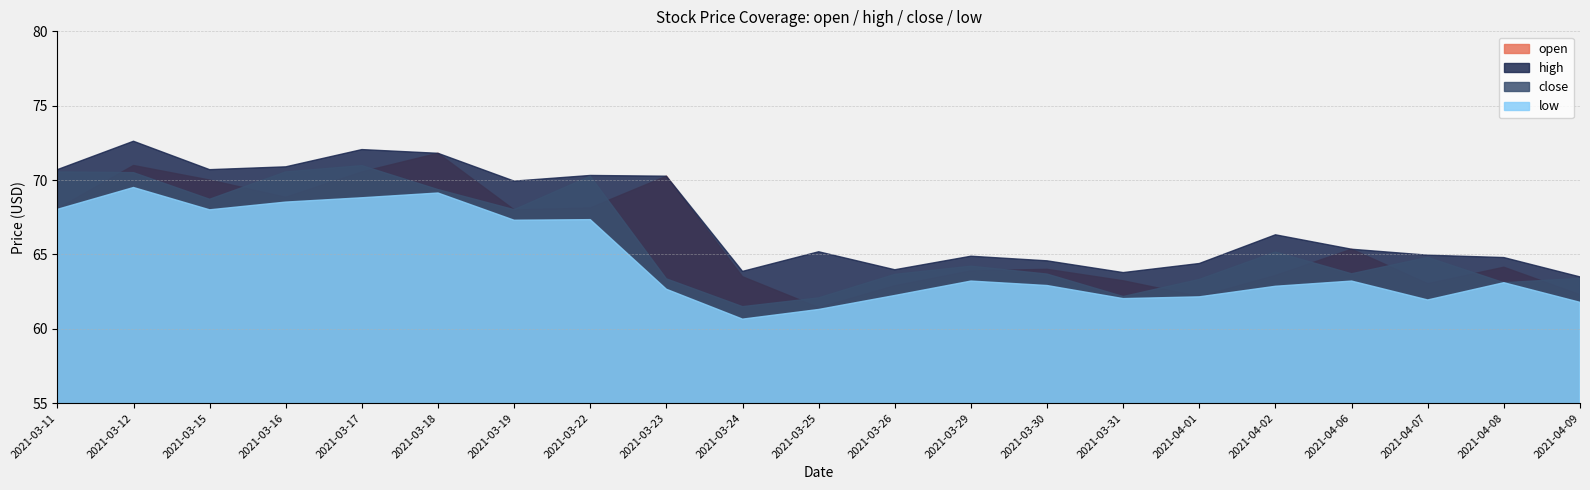

Reading right to left, list all the values displayed in this chart.

open: 2021-04-09=62.3	2021-04-08=64.1	2021-04-07=63.0	2021-04-06=65.3	2021-04-02=63.6	2021-04-01=62.2	2021-03-31=63.2	2021-03-30=64.0	2021-03-29=63.9	2021-03-26=62.9	2021-03-25=61.4	2021-03-24=63.5	2021-03-23=70.3	2021-03-22=68.1	2021-03-19=68.0	2021-03-18=71.8	2021-03-17=70.5	2021-03-16=68.8	2021-03-15=70.0	2021-03-12=71.0	2021-03-11=68.1
high: 2021-04-09=63.5	2021-04-08=64.8	2021-04-07=65.0	2021-04-06=65.3	2021-04-02=66.3	2021-04-01=64.4	2021-03-31=63.8	2021-03-30=64.6	2021-03-29=64.9	2021-03-26=64.0	2021-03-25=65.2	2021-03-24=63.9	2021-03-23=70.3	2021-03-22=70.3	2021-03-19=69.9	2021-03-18=71.8	2021-03-17=72.0	2021-03-16=70.9	2021-03-15=70.7	2021-03-12=72.6	2021-03-11=70.7
close: 2021-04-09=63.4	2021-04-08=63.1	2021-04-07=64.8	2021-04-06=63.7	2021-04-02=65.2	2021-04-01=63.3	2021-03-31=62.2	2021-03-30=63.7	2021-03-29=64.2	2021-03-26=63.7	2021-03-25=62.1	2021-03-24=61.5	2021-03-23=63.4	2021-03-22=70.3	2021-03-19=68.0	2021-03-18=69.4	2021-03-17=71.0	2021-03-16=70.5	2021-03-15=68.7	2021-03-12=70.5	2021-03-11=70.5
low: 2021-04-09=61.8	2021-04-08=63.1	2021-04-07=61.9	2021-04-06=63.2	2021-04-02=62.9	2021-04-01=62.1	2021-03-31=62.0	2021-03-30=62.9	2021-03-29=63.2	2021-03-26=62.2	2021-03-25=61.3	2021-03-24=60.6	2021-03-23=62.7	2021-03-22=67.3	2021-03-19=67.3	2021-03-18=69.1	2021-03-17=68.8	2021-03-16=68.5	2021-03-15=68.0	2021-03-12=69.5	2021-03-11=68.0